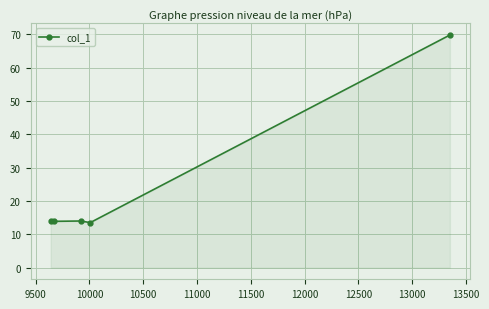

What is the maximum value shown in the chart?

69.8